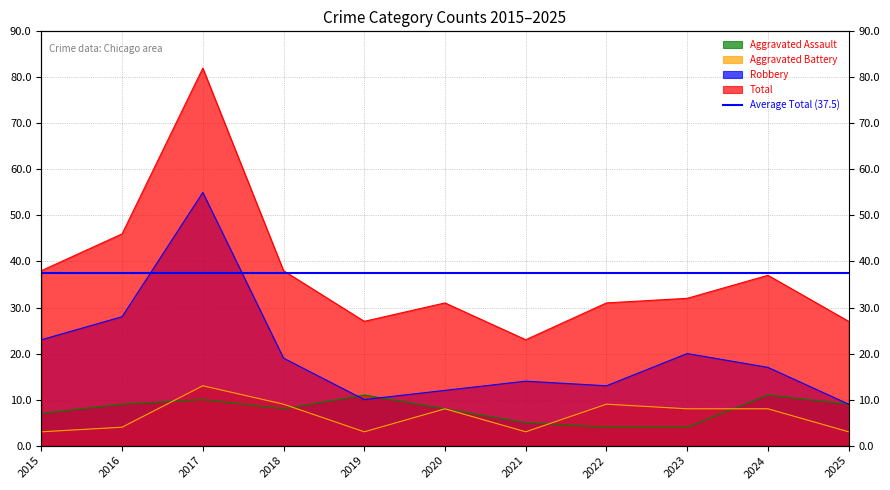

What is the difference between the highest and lowest values at 2016?

42